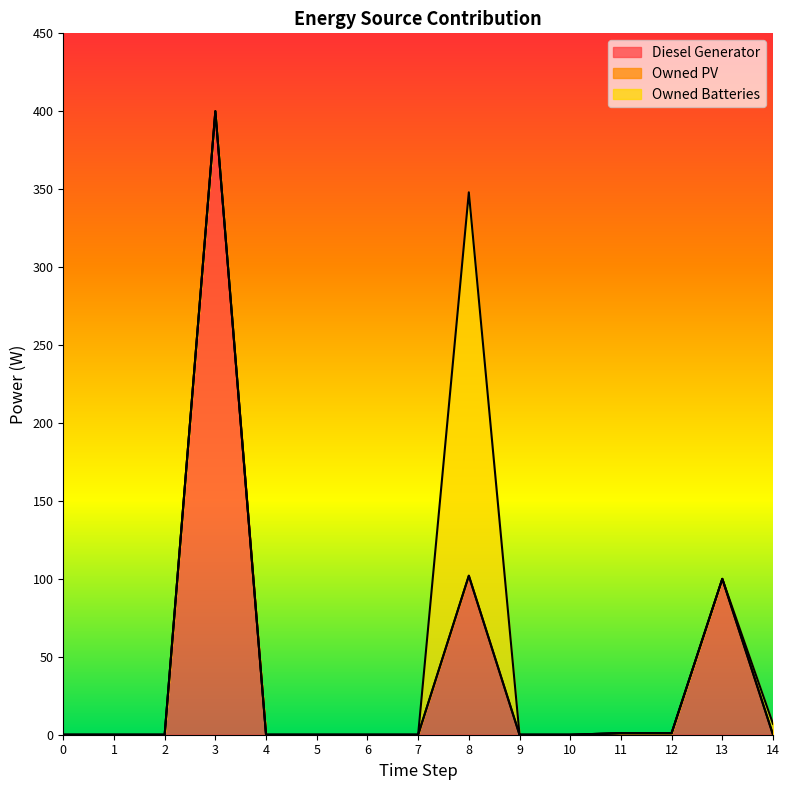

Reading right to left, list all the values displayed in this chart.

Diesel Generator: 14=0.0	13=100.0	12=1.0	11=1.0	10=0.0	9=0.0	8=102.0	7=0.0	6=0.0	5=0.0	4=0.0	3=400.0	2=0.0	1=0.0	0=0.0
Owned PV: 14=0.0	13=0.0	12=0.0	11=0.0	10=0.0	9=0.0	8=0.0	7=0.0	6=0.0	5=0.0	4=0.0	3=0.0	2=0.0	1=0.0	0=0.0
Owned Batteries: 14=7.0	13=0.0	12=0.0	11=0.0	10=0.0	9=0.0	8=246.0	7=0.0	6=0.0	5=0.0	4=0.0	3=0.0	2=0.0	1=0.0	0=0.0